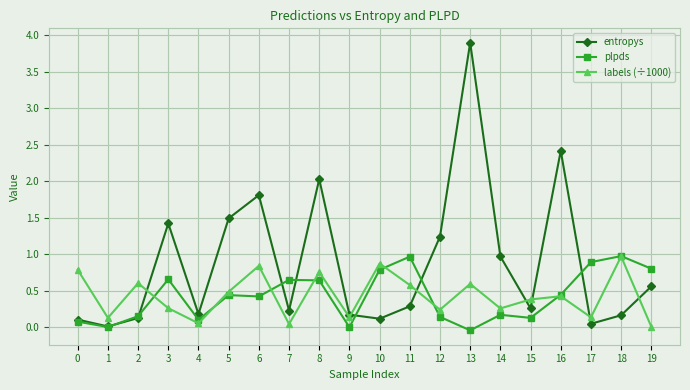

The value of labels (÷1000) at 4 is 0.1. True or false?

True